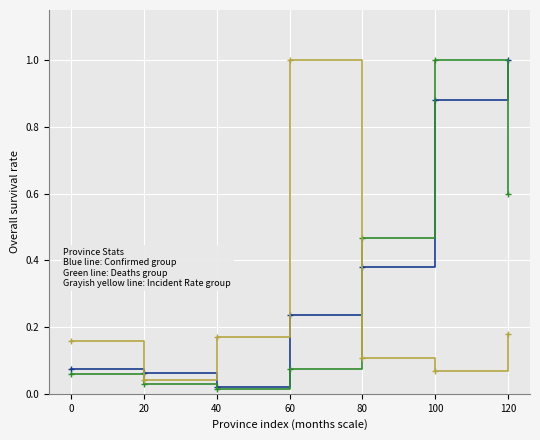

What is the maximum value shown in the chart?

1.0